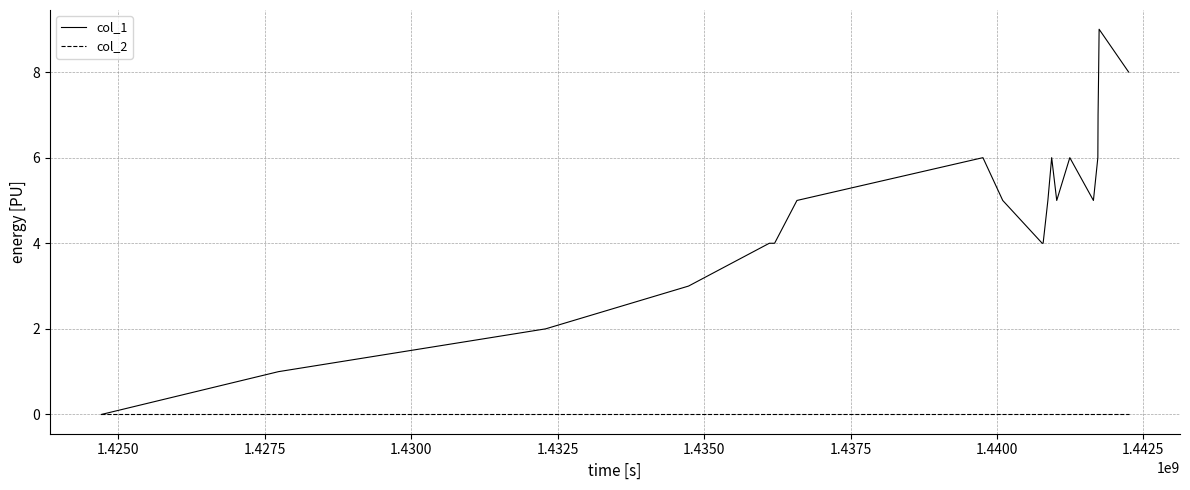

Which series has the largest range (max minus min)?

col_1